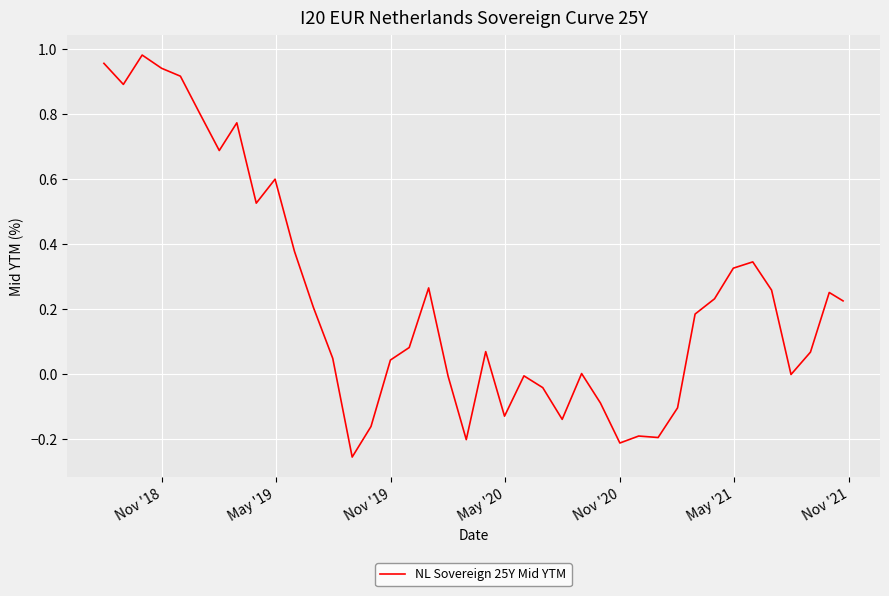

What is the difference between the maximum and minimum values?

1.2